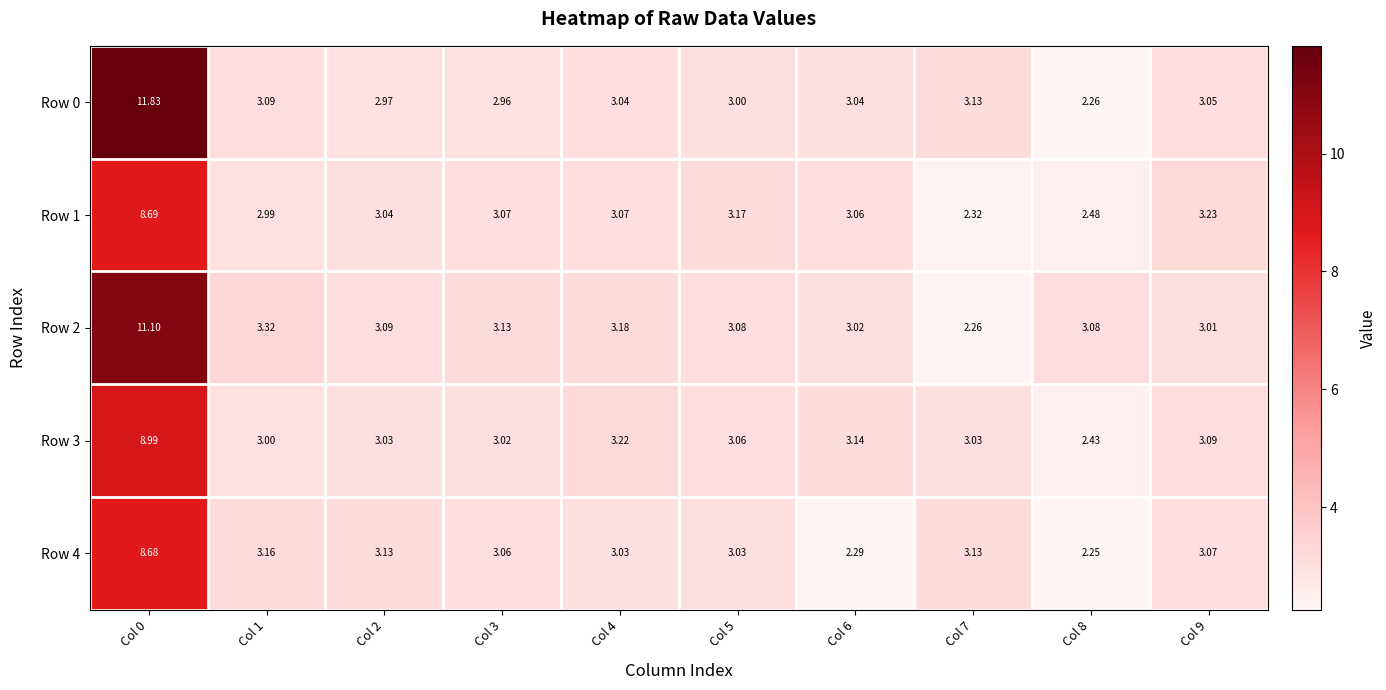

Which label corresponds to the smallest value in the chart?

Col 8